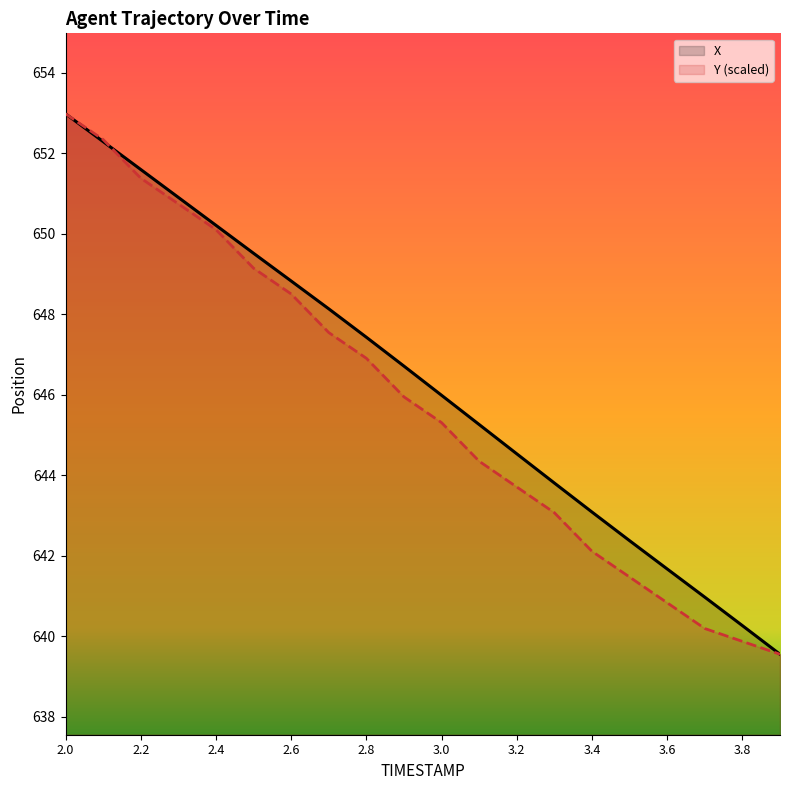

How many series are shown in this chart?

2